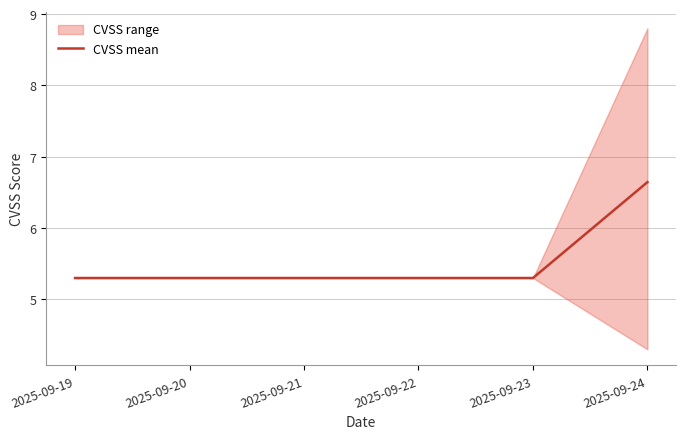

The CVSS mean series shows 5.3 at 2025-09-20. True or false?

True